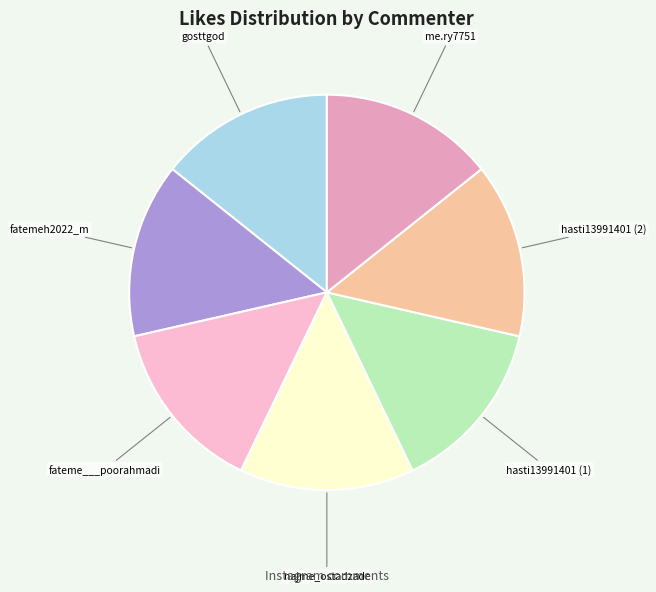

Combined, do najme_ostadzade and fateme___poorahmadi account for over 50%?

No